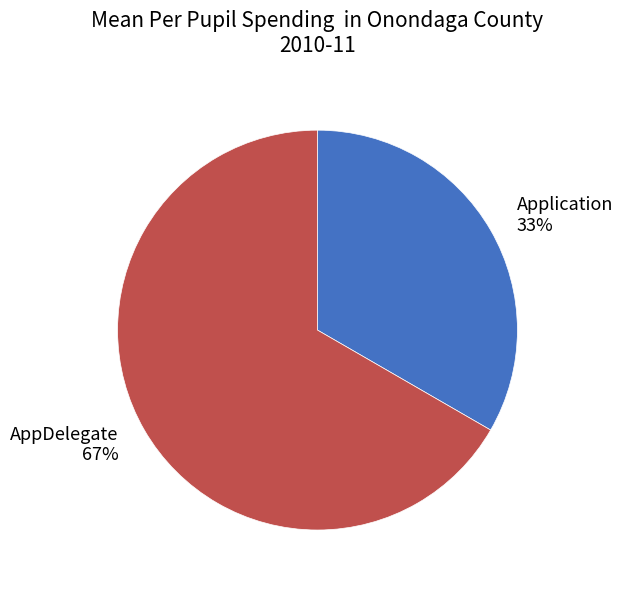

Combined, do AppDelegate and Application account for over 50%?

Yes